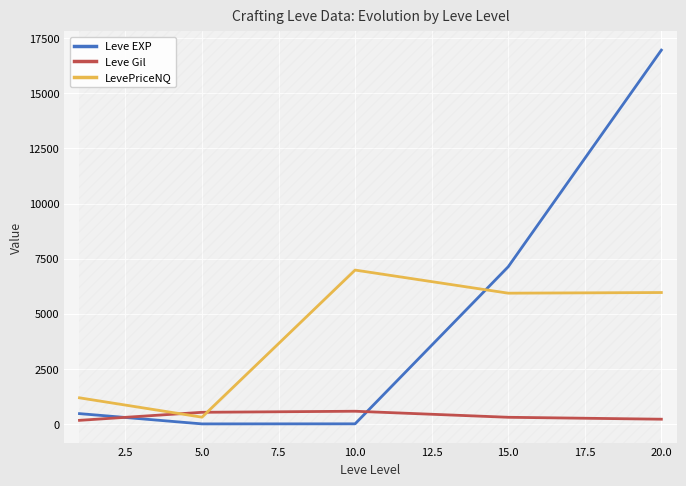

What is the greatest value displayed?

16961.7